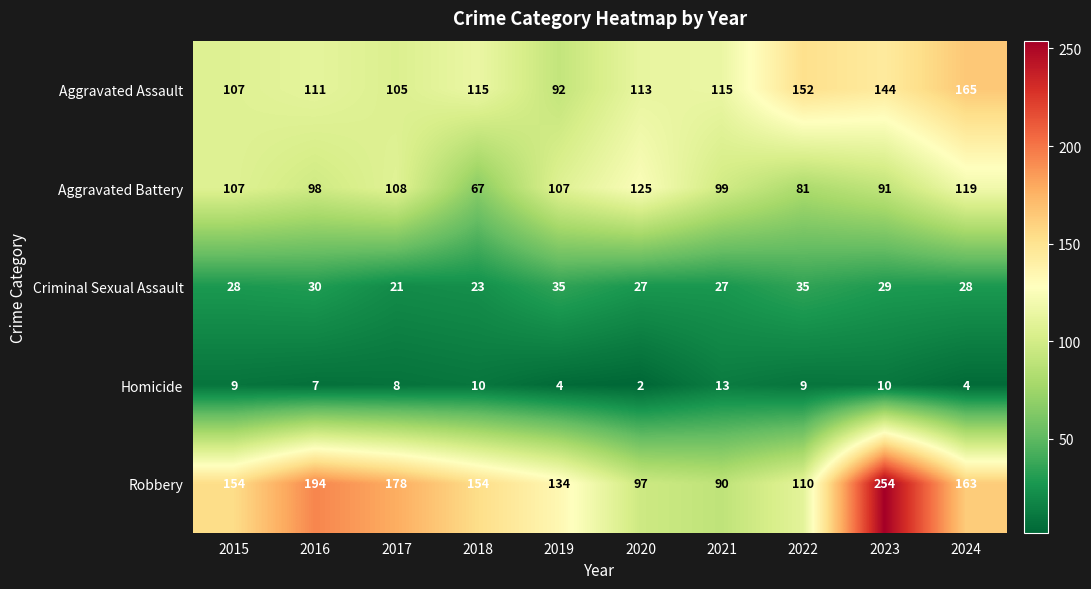

What is the average value of the Aggravated Battery series?

100